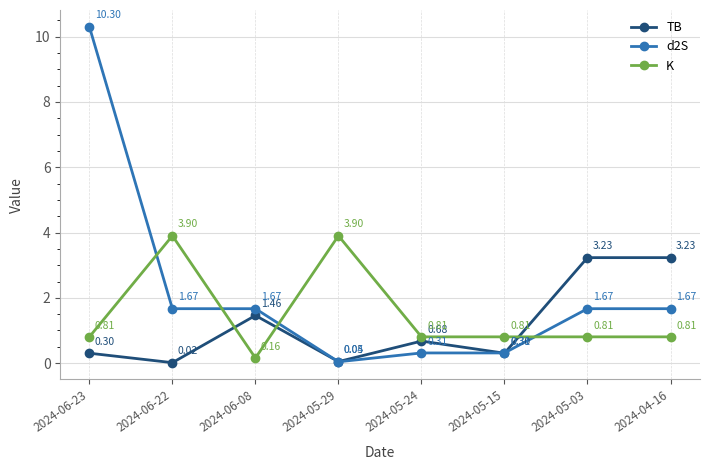

At which category does TB reach its first local valley?

2024-06-22